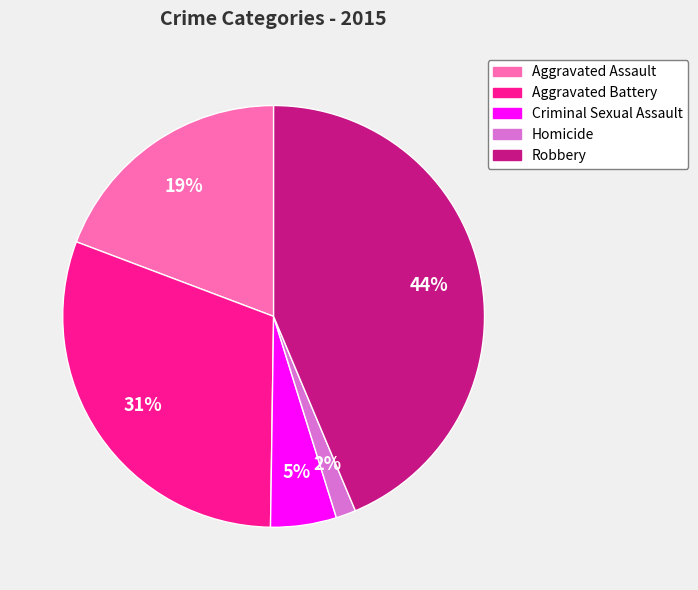

Is there any slice that represents more than half of the pie?

No